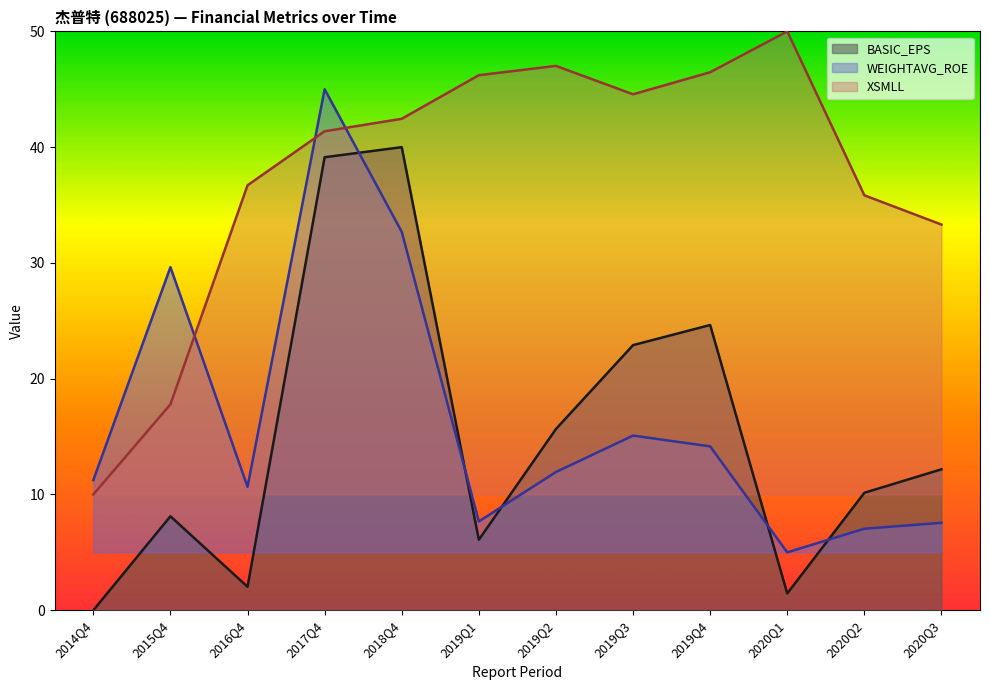

Reading left to right, transcribe all the data shown in this chart.

BASIC_EPS: 2014Q4=0.0	2015Q4=8.1	2016Q4=2.0	2017Q4=39.1	2018Q4=40.0	2019Q1=6.1	2019Q2=15.7	2019Q3=22.9	2019Q4=24.6	2020Q1=1.4	2020Q2=10.1	2020Q3=12.2
WEIGHTAVG_ROE: 2014Q4=11.2	2015Q4=29.6	2016Q4=10.7	2017Q4=45.0	2018Q4=32.7	2019Q1=7.7	2019Q2=11.9	2019Q3=15.1	2019Q4=14.2	2020Q1=5.0	2020Q2=7.0	2020Q3=7.6
XSMLL: 2014Q4=10.0	2015Q4=17.8	2016Q4=36.7	2017Q4=41.4	2018Q4=42.5	2019Q1=46.2	2019Q2=47.0	2019Q3=44.6	2019Q4=46.5	2020Q1=50.0	2020Q2=35.8	2020Q3=33.3